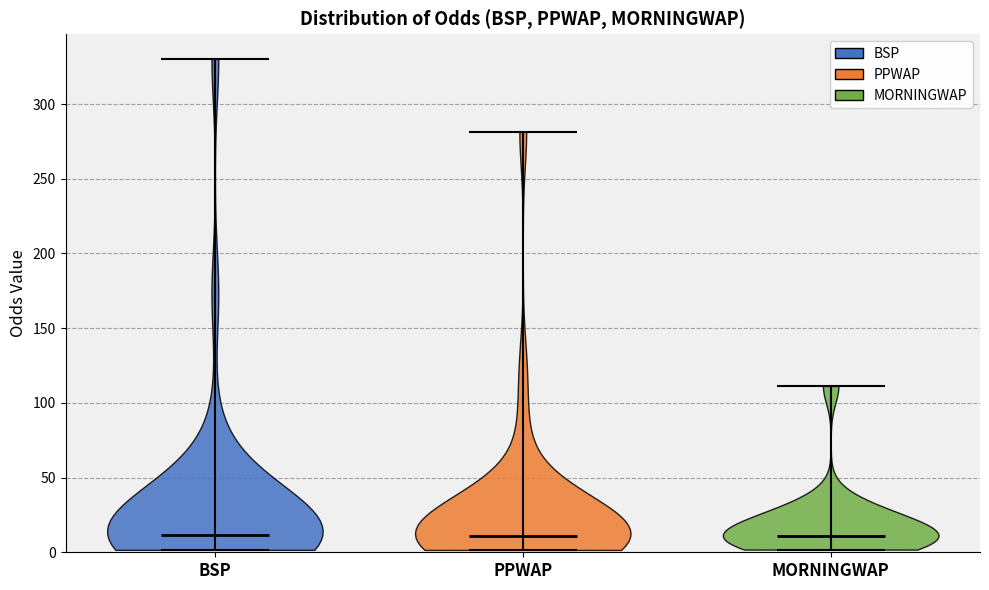

What is the highest point the violin for PPWAP reaches on the y-axis? The values are not printed on the chart, so give them approximately, as read against the axis.

280